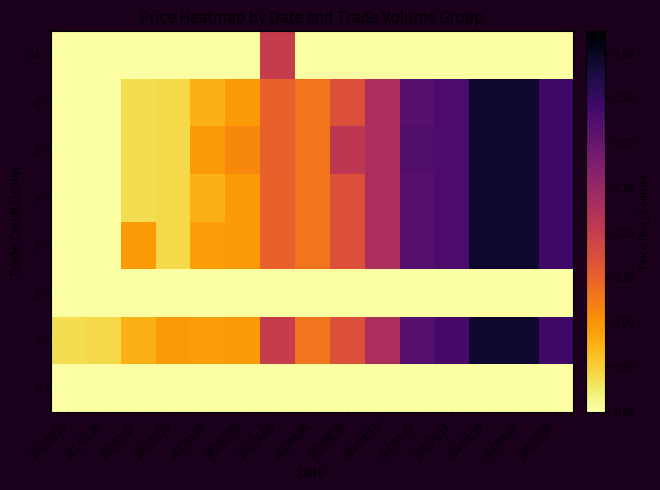

Between 101/03/28 and 101/04/19, which is larger?

101/03/28